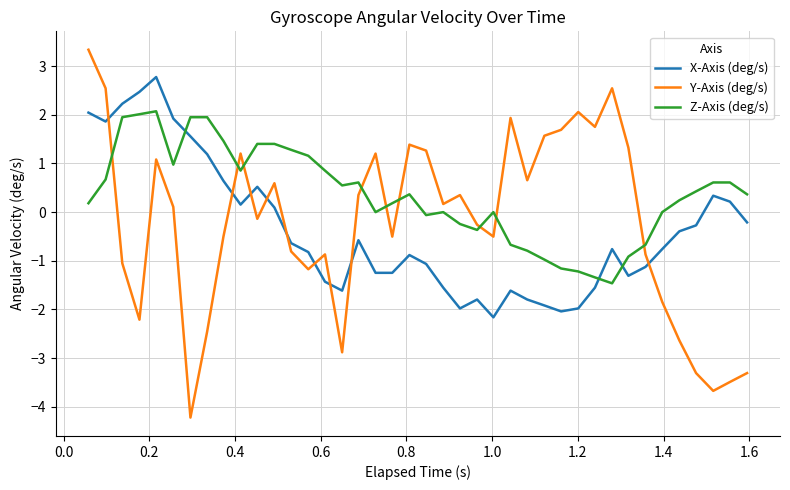

List the series in order of their peak value, highest first.

Y-Axis (deg/s), X-Axis (deg/s), Z-Axis (deg/s)